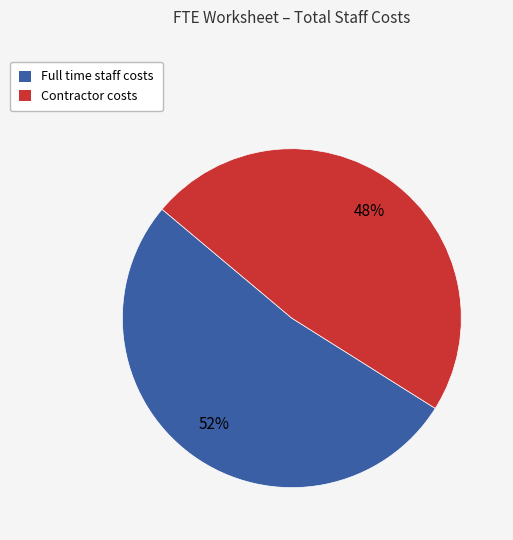

Is Contractor costs the majority of the pie?

No